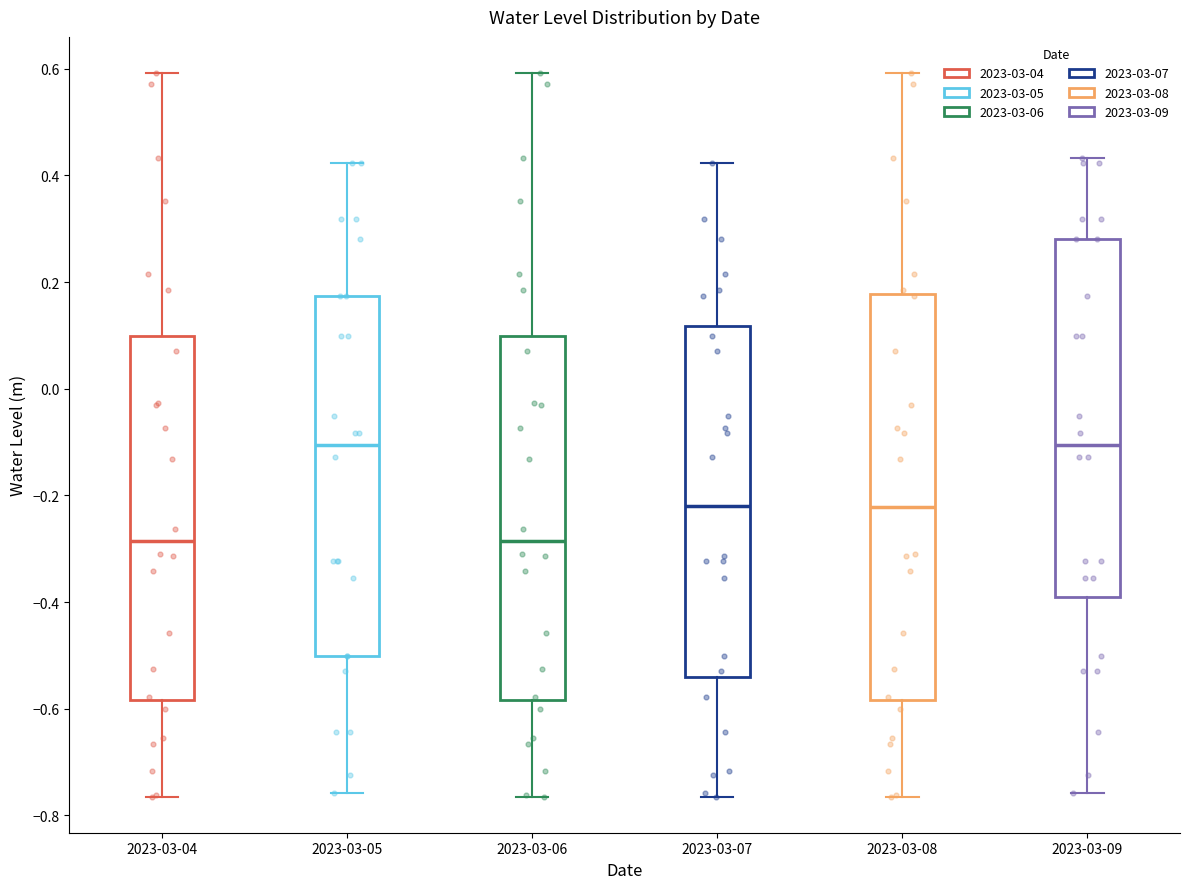

Reading left to right, read every box against the y-axis: the position of its median line, the range the box covers, and the ends of its whiskers. The values are not printed on the chart, so give them approximately, as read against the axis.

2023-03-04: median -0.28, box -0.58 to 0.10, whiskers -0.76 to 0.60
2023-03-05: median -0.10, box -0.50 to 0.18, whiskers -0.76 to 0.42
2023-03-06: median -0.28, box -0.58 to 0.10, whiskers -0.76 to 0.60
2023-03-07: median -0.22, box -0.54 to 0.12, whiskers -0.76 to 0.42
2023-03-08: median -0.22, box -0.58 to 0.18, whiskers -0.76 to 0.60
2023-03-09: median -0.10, box -0.40 to 0.28, whiskers -0.76 to 0.44